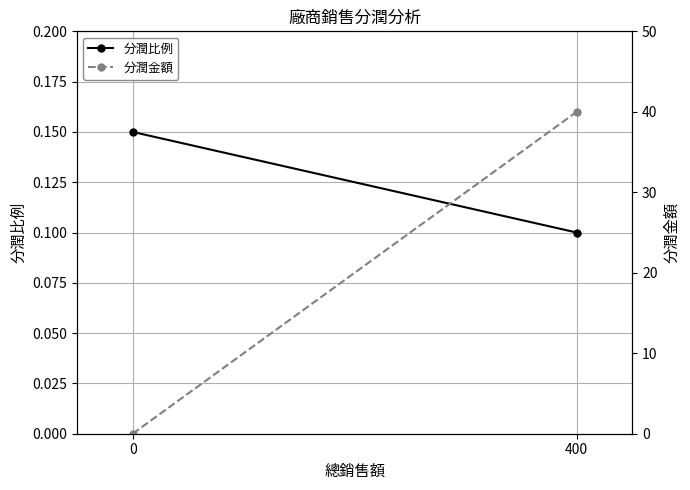

At which category is the sum across all series the highest?

400